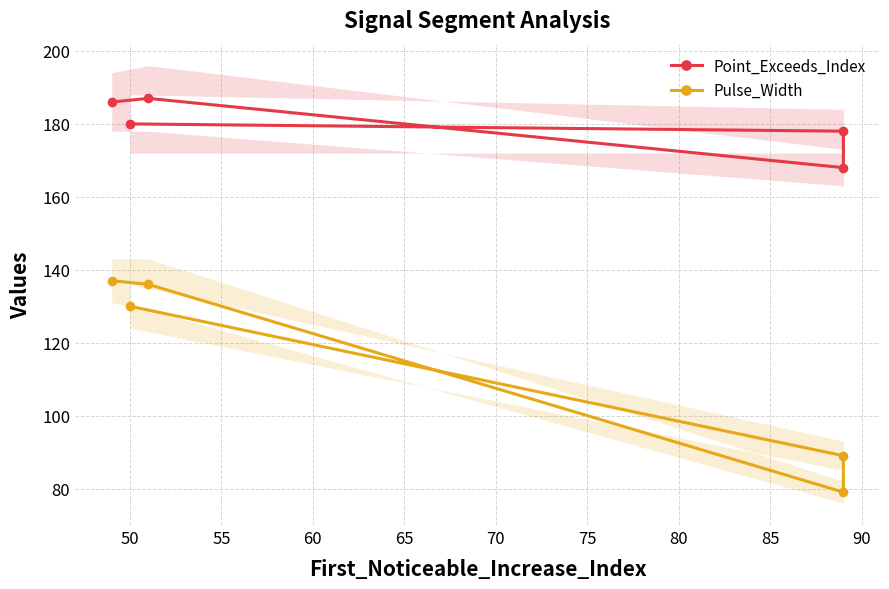

What is the lowest value of the Pulse_Width series?

79